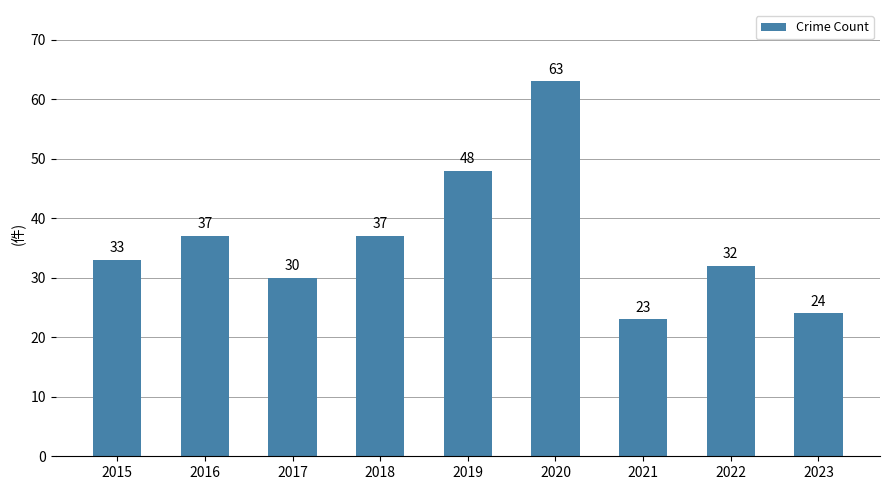

What is the difference between the maximum and minimum values?

40